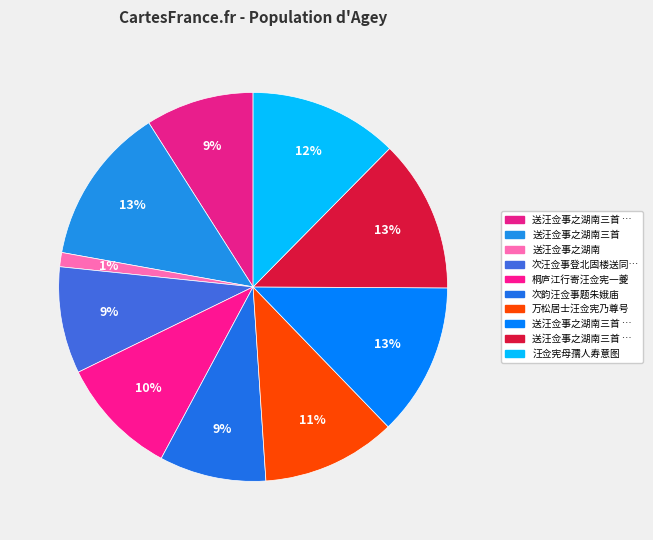

Is there a majority slice in this chart?

No